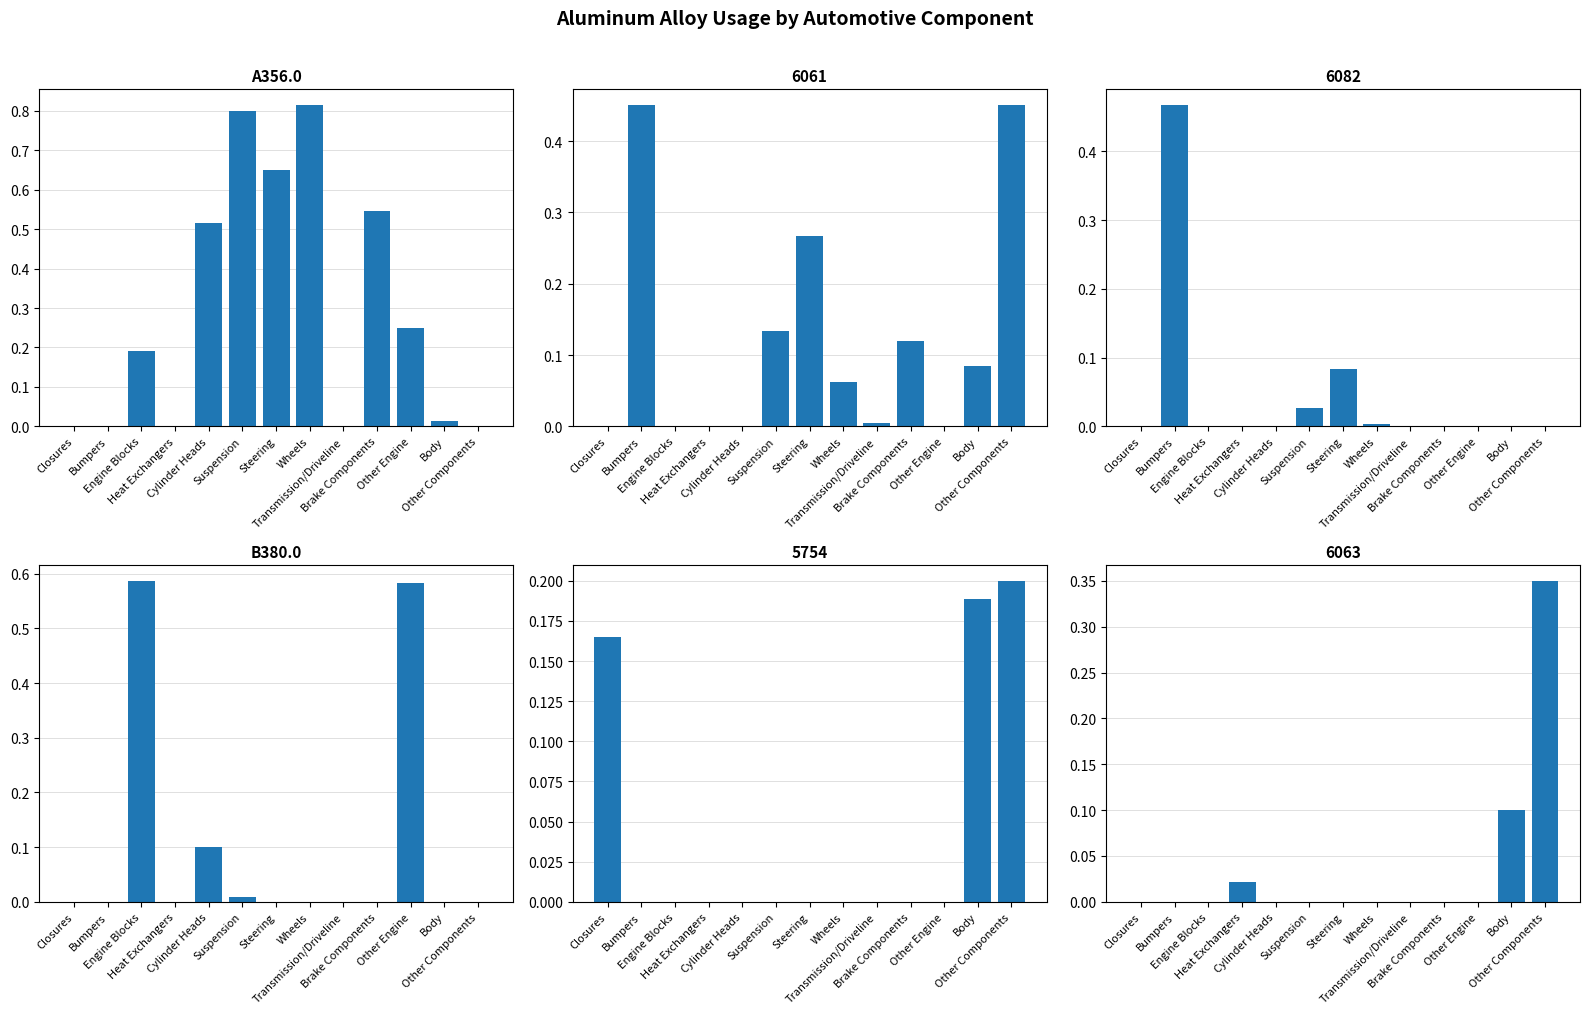

Is the value of B380.0 at Suspension greater than the value of A356.0 at Engine Blocks?

No